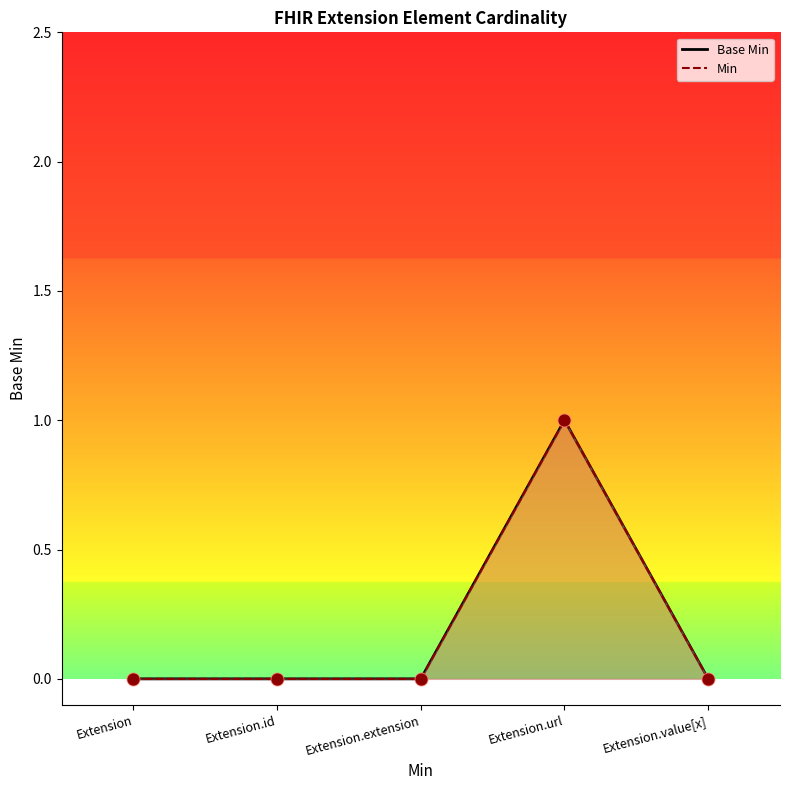

At which category is the sum across all series the highest?

Extension.url